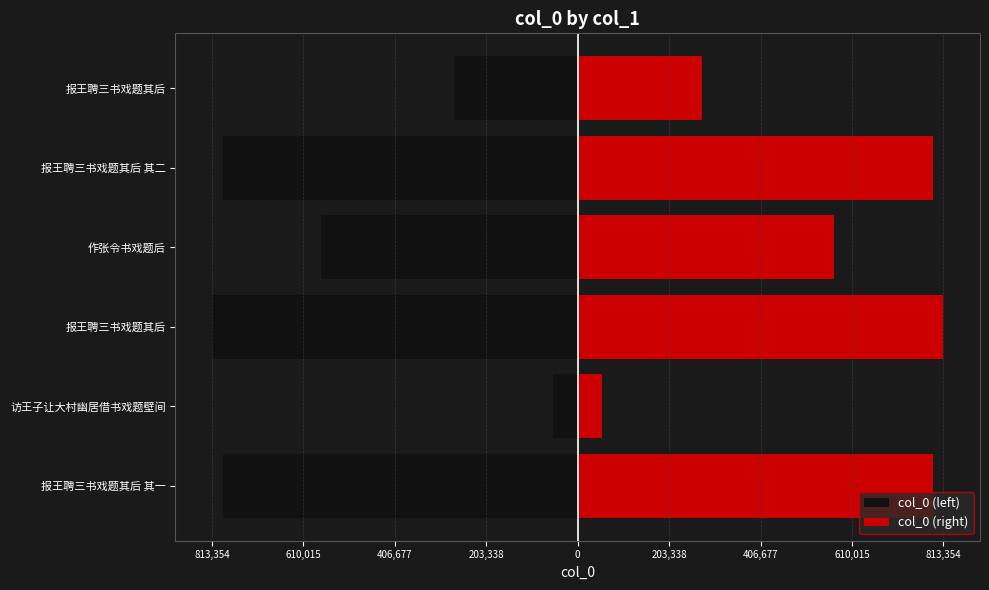

What is the sum of the col_0 (left) values at 报王聘三书戏题其后 其一 and 报王聘三书戏题其后?

-1064743